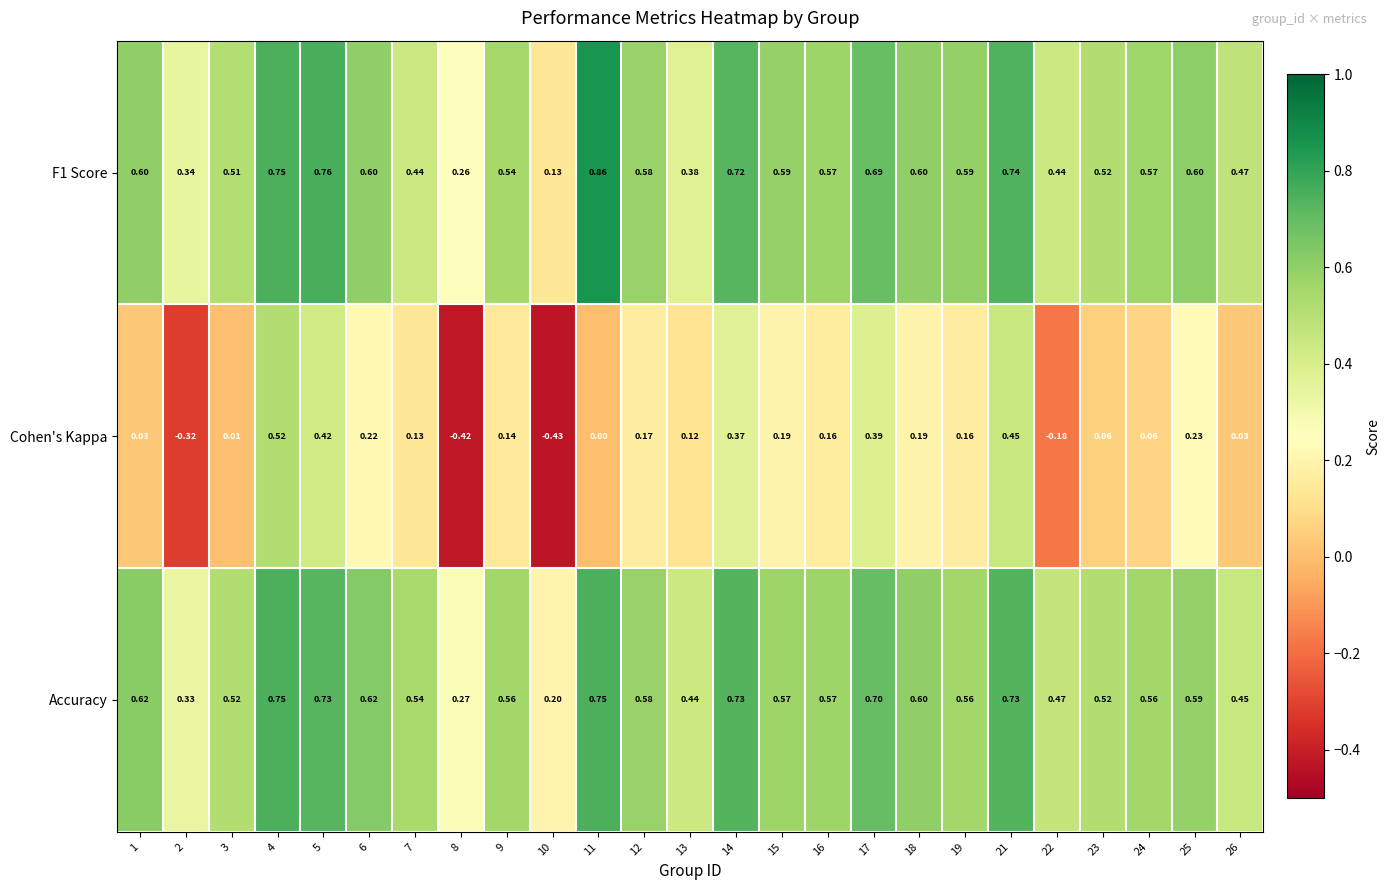

How many data points does each series have?

25